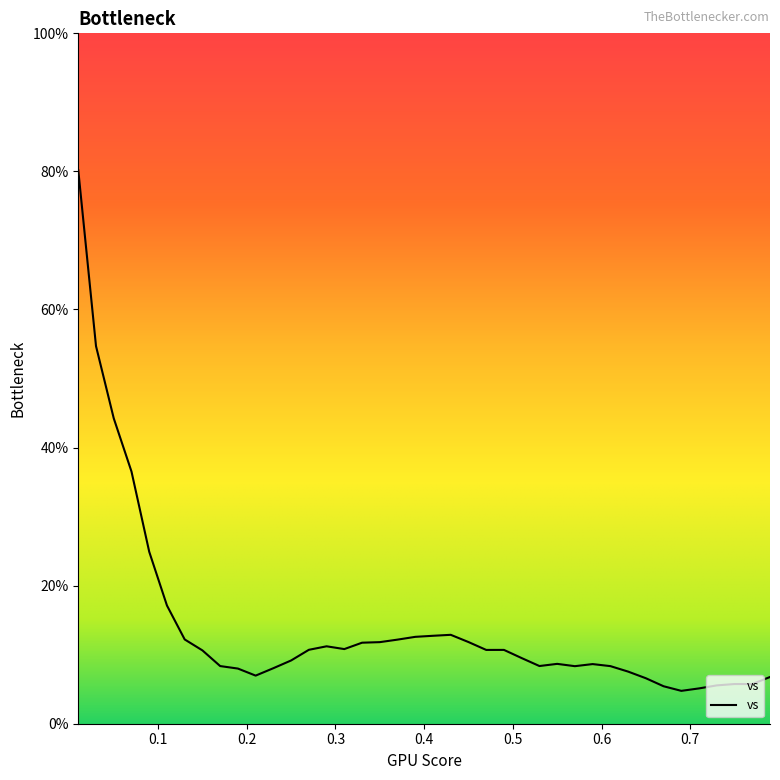

What is the approximate value at 0.01?

80.2